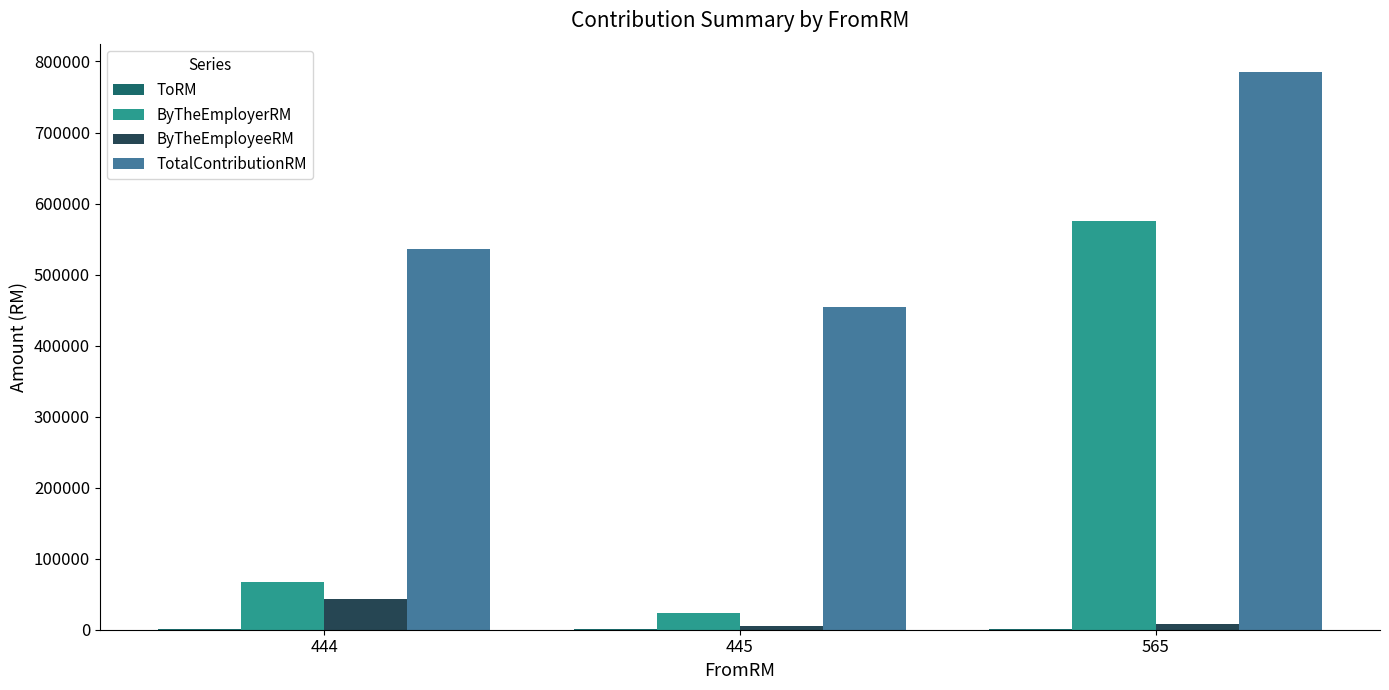

Between 444 and 445, which series saw the biggest shift?

TotalContributionRM